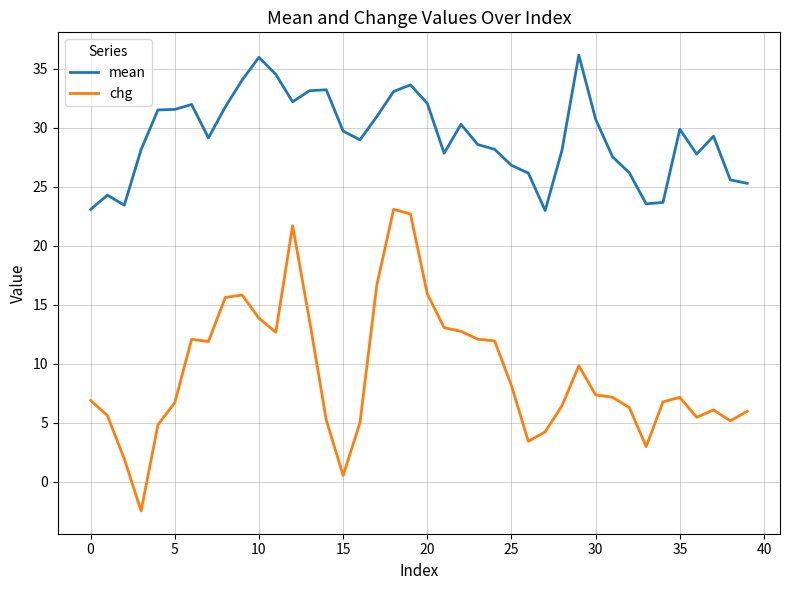

Rank the series by their maximum value, from lowest to highest.

chg, mean